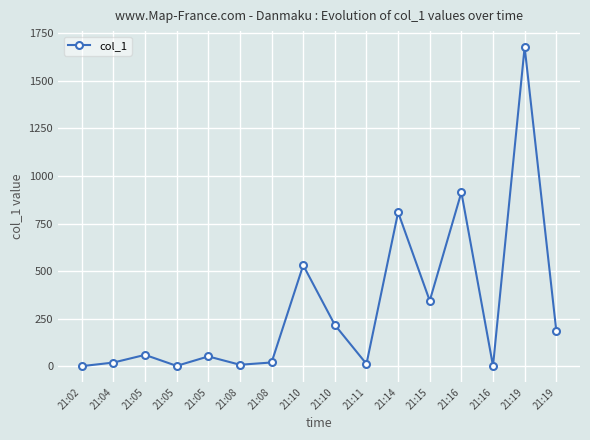

What is the difference between the second highest and second lowest values?

911.4